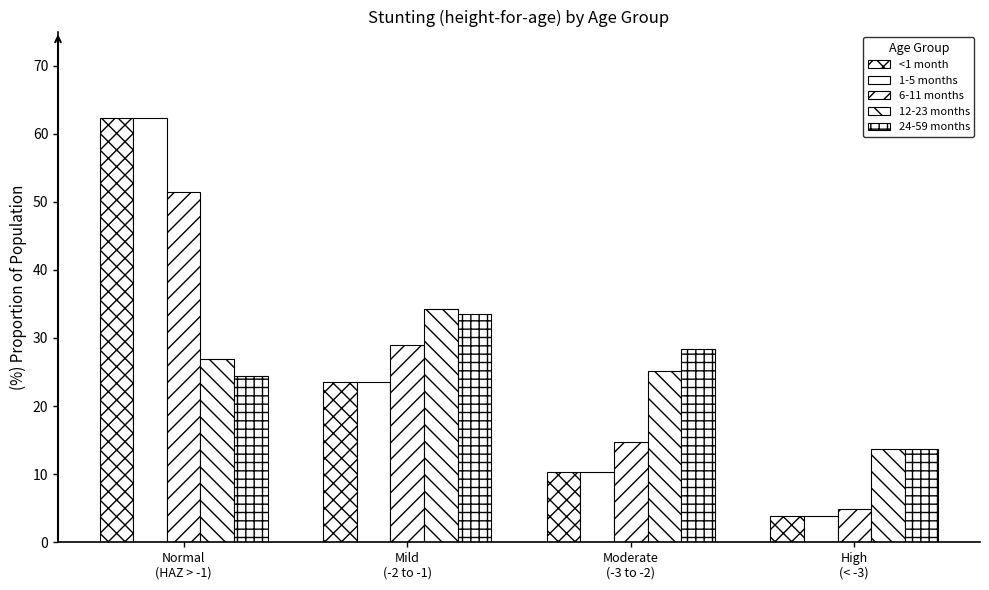

What is the sum of all 24-59 months values?

100.0